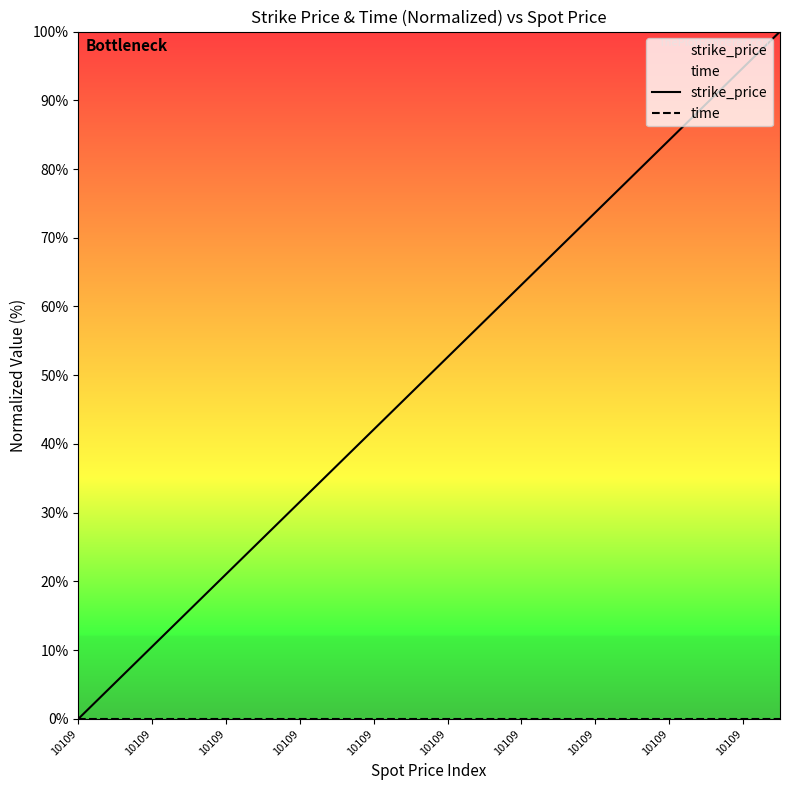

List the series in order of their peak value, highest first.

strike_price, time